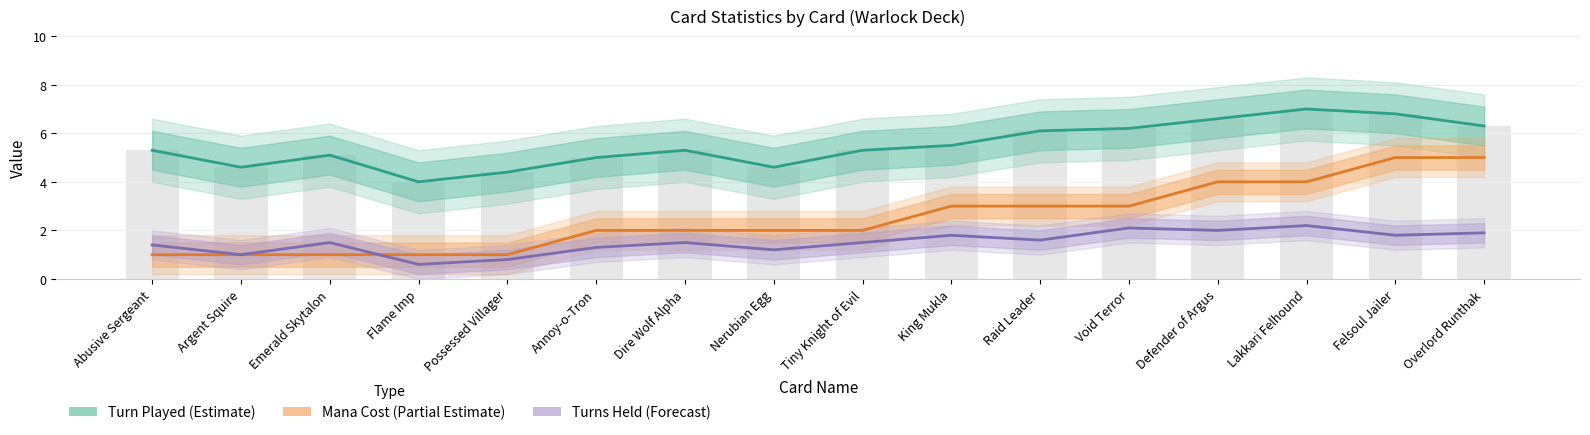

What are all the series names shown in the legend?

Turn Played (Estimate), Mana Cost (Partial Estimate), Turns Held (Forecast)